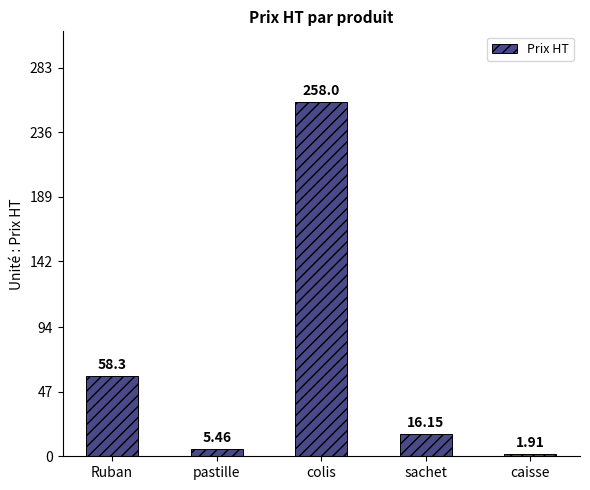

What is the difference between the second highest and minimum values?

56.4